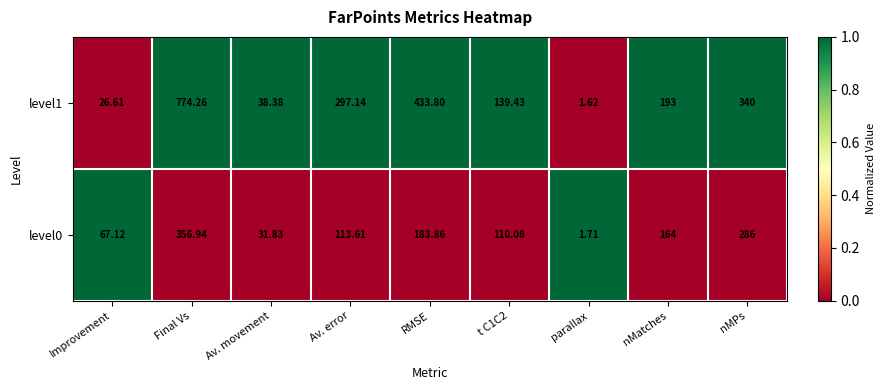

Is the value of level0 at parallax greater than the value of level1 at t C1C2?

No